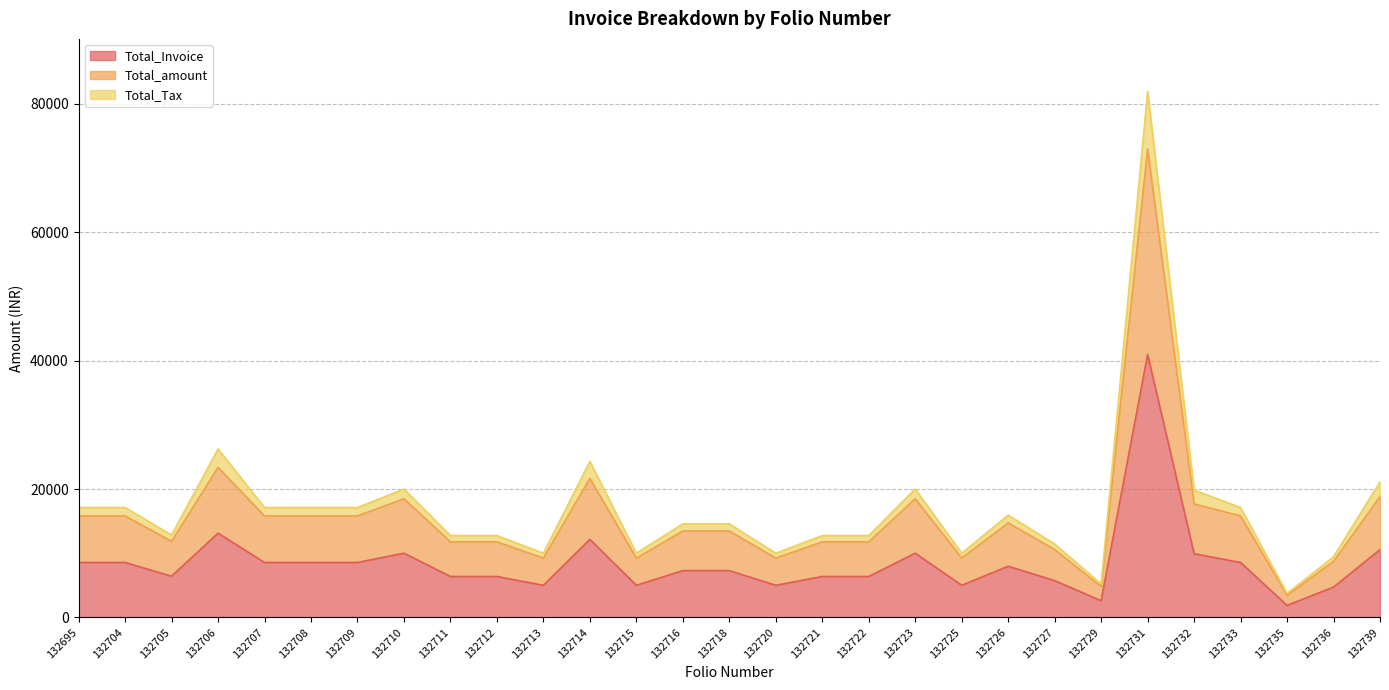

True or false: Total_amount has a value of 17670.0 at 132732.

True